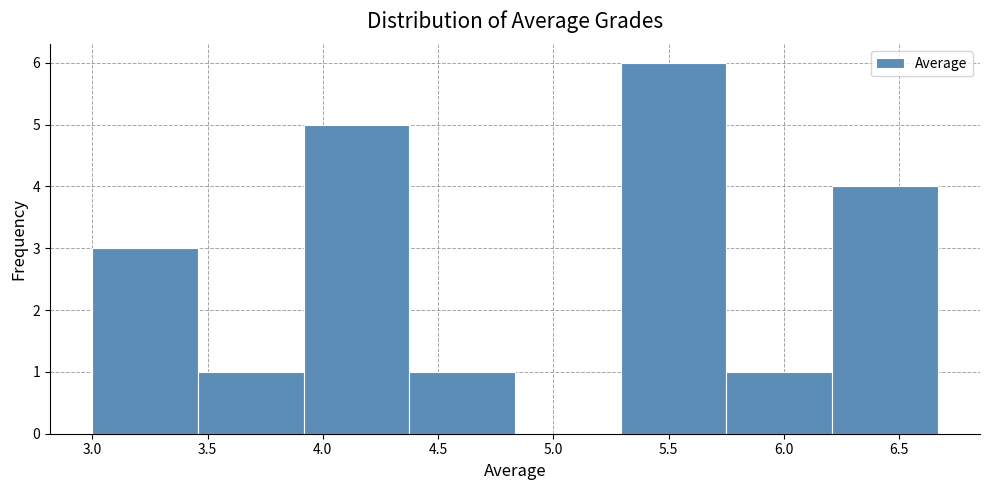

How tall is the bar that spans 5.75 to 6.20 on the x-axis? Neither the bar edges nor the heights are printed on the chart, so give them approximately, as read against the axes.

1